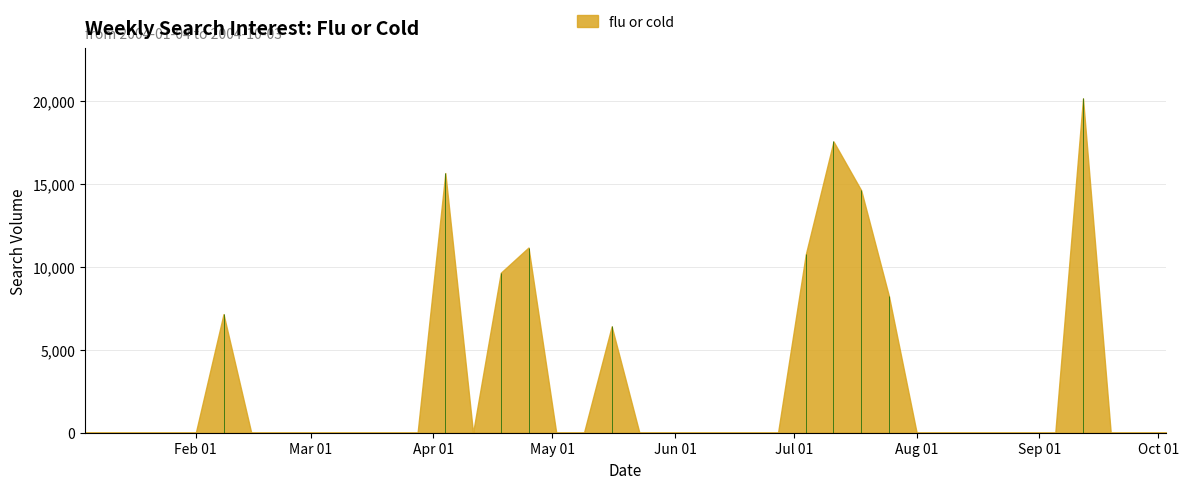

What is the change in value from 2004-01-11 to 2004-07-18?

+14619.9